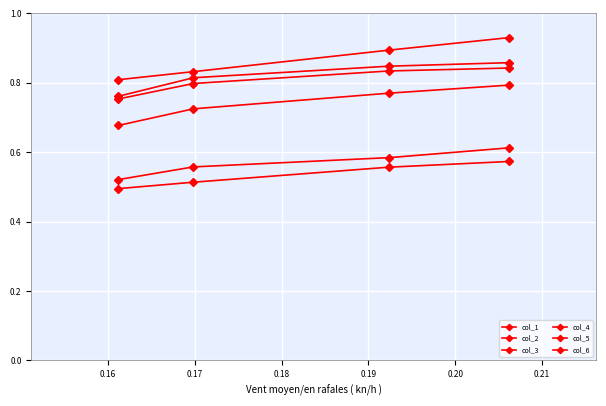

How many data points does each series have?

4